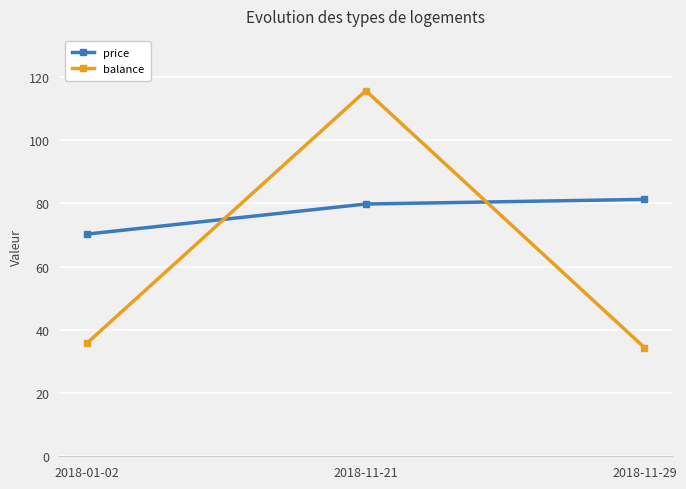

List the labels in order of balance value, smallest first.

2018-11-29, 2018-01-02, 2018-11-21